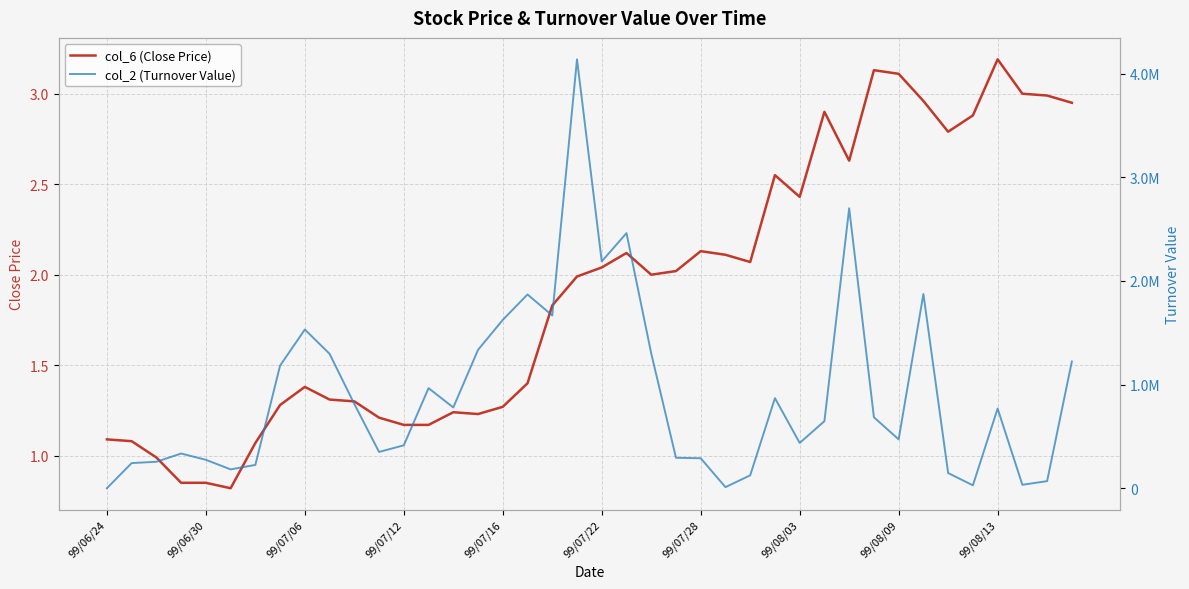

True or false: col_6 (Close Price) has a value of 0.7 at 99/07/06.

False